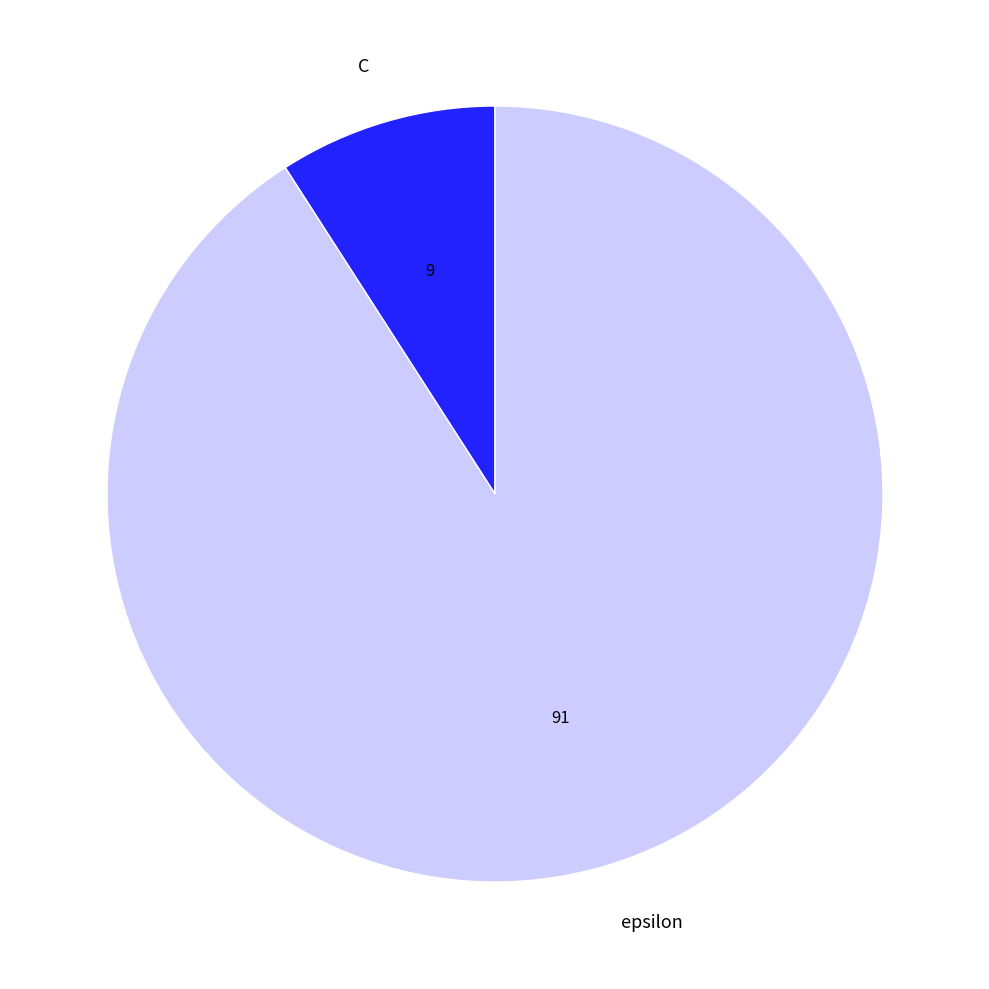

Which category has the smallest portion of the pie?

C